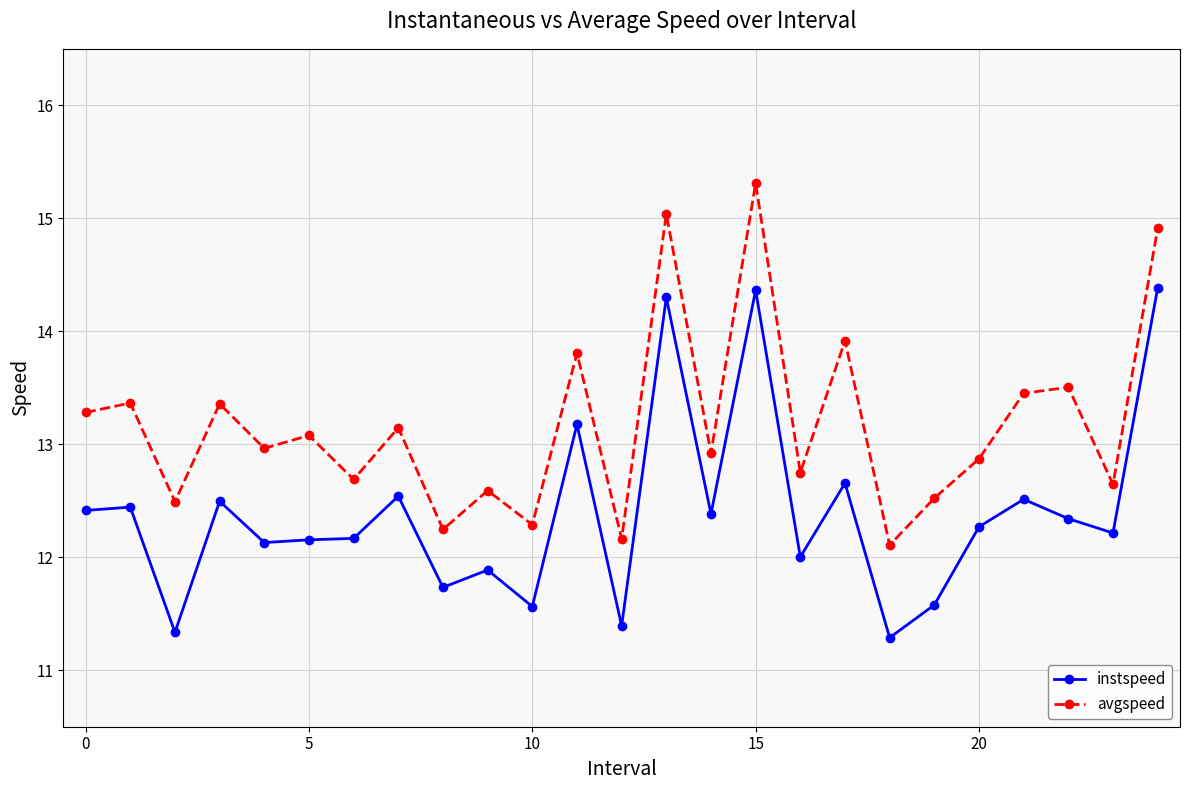

Which series has the largest range (max minus min)?

avgspeed